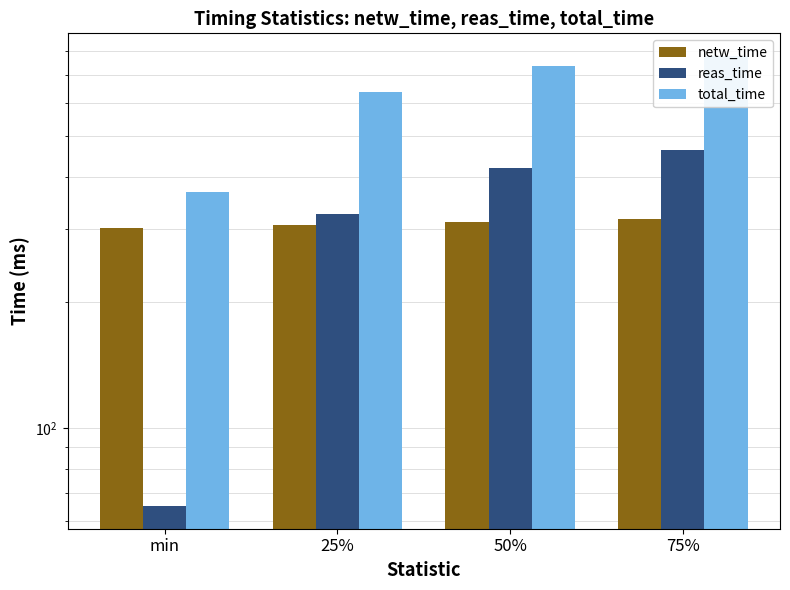

What is the value of the reas_time bar at the 3rd from the left?

419.2